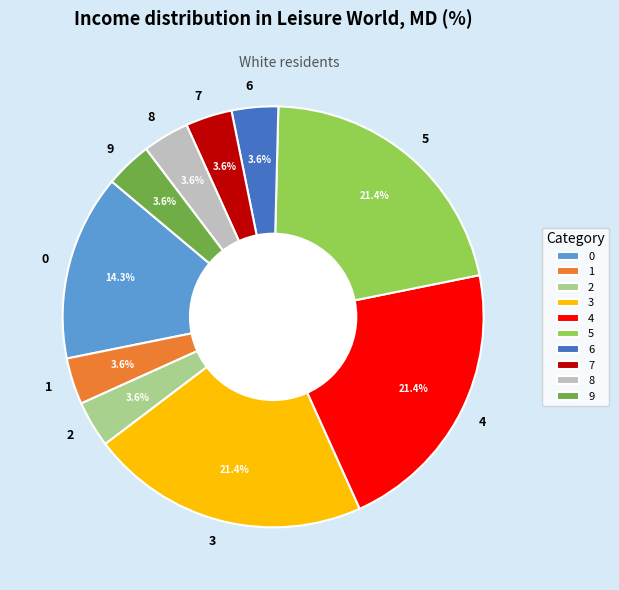

To the nearest percent, what is the difference between the largest and smallest slice percentages?

18%